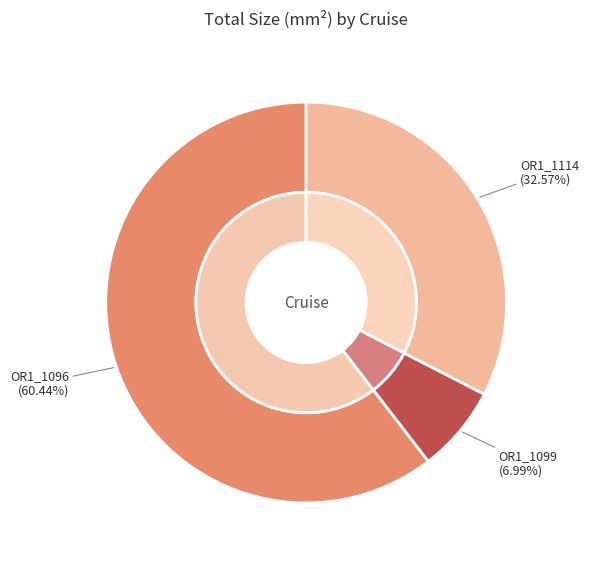

Is there a majority slice in this chart?

Yes